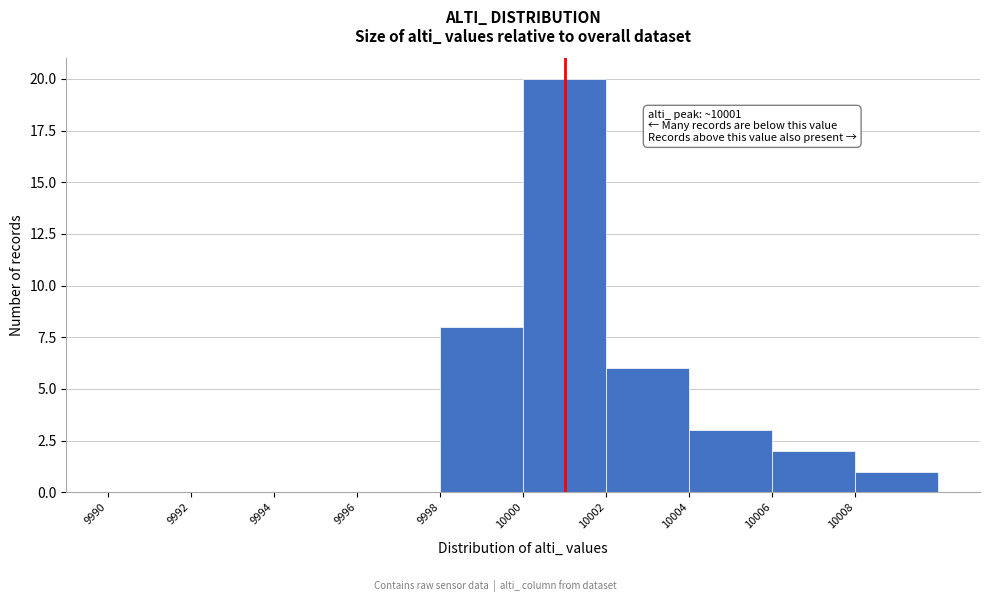

Which range on the x-axis has the tallest bar?

10000 to 10002